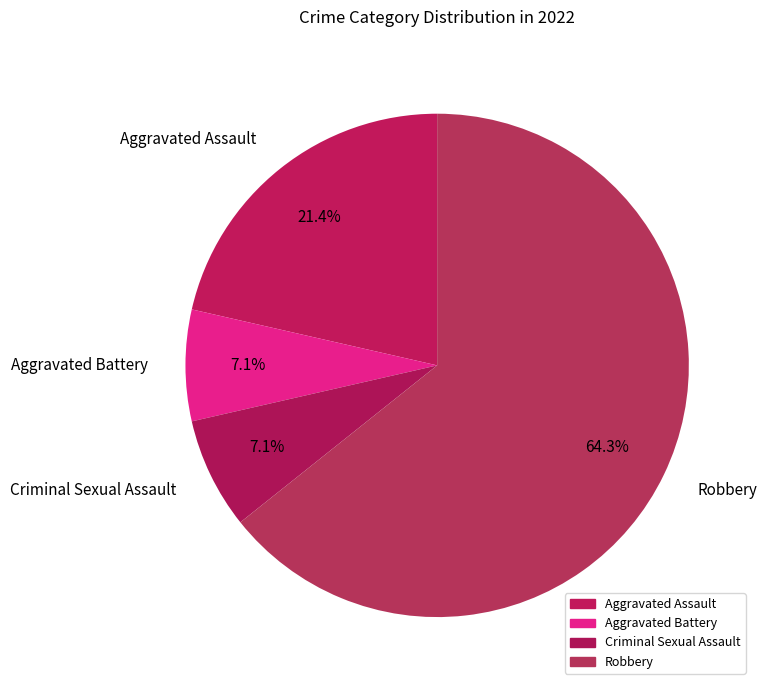

Which category accounts for the majority?

Robbery